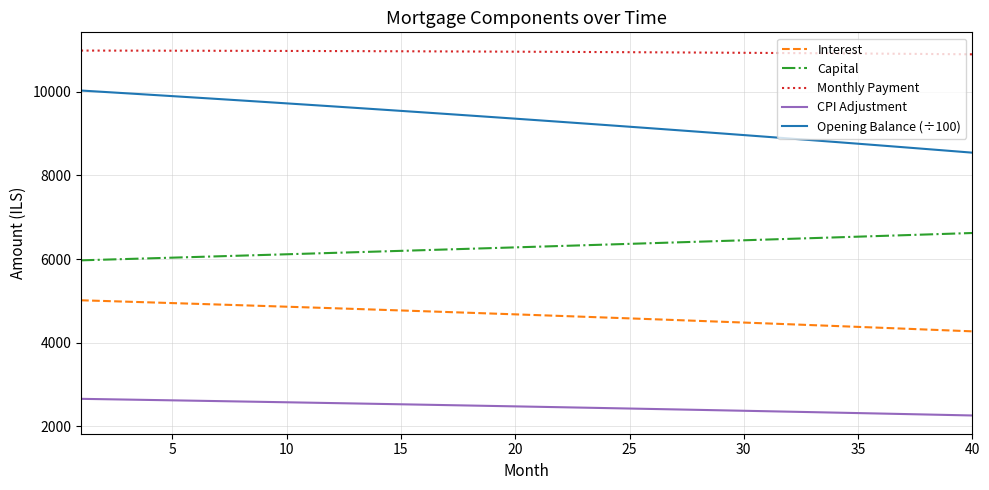

True or false: Capital and CPI Adjustment intersect in this chart.

False